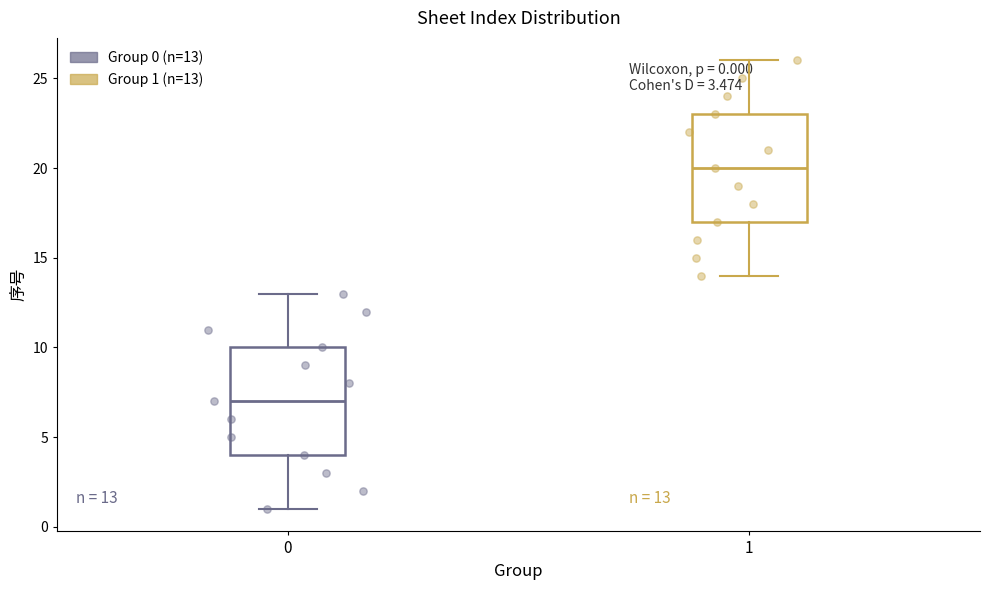

Which box has the lowest median line?

0